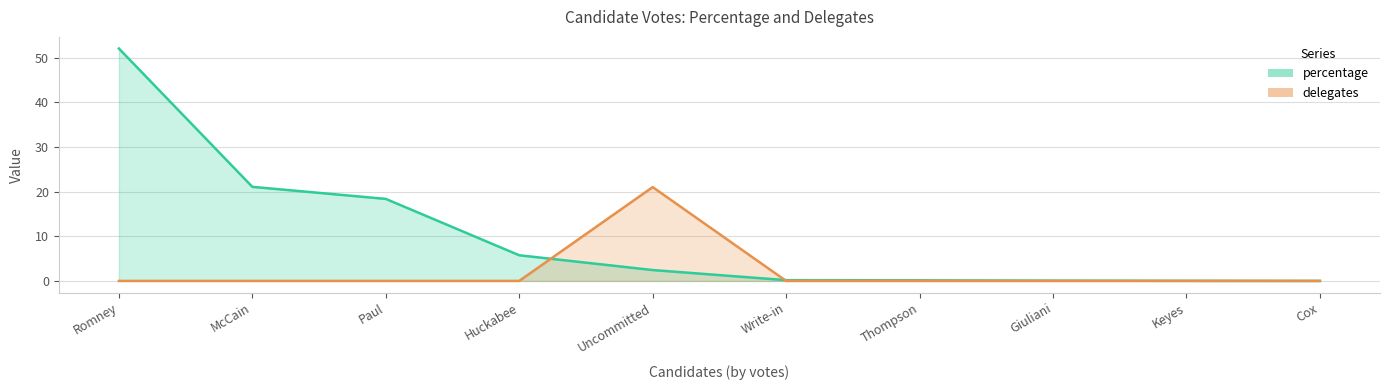

Rank the series by their average value, from highest to lowest.

percentage, delegates